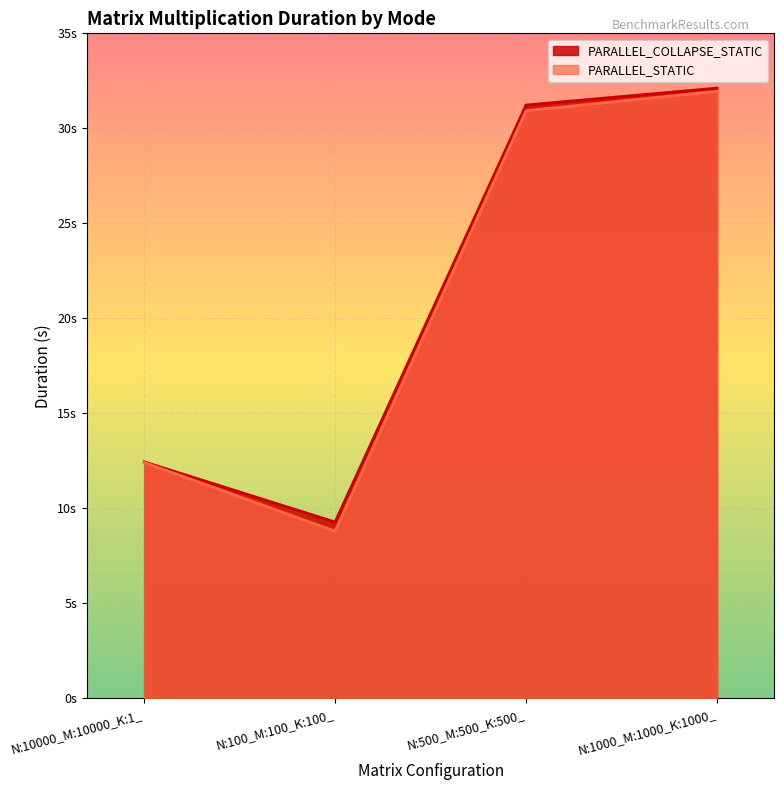

Does the chart display data point markers on the line(s)?

No